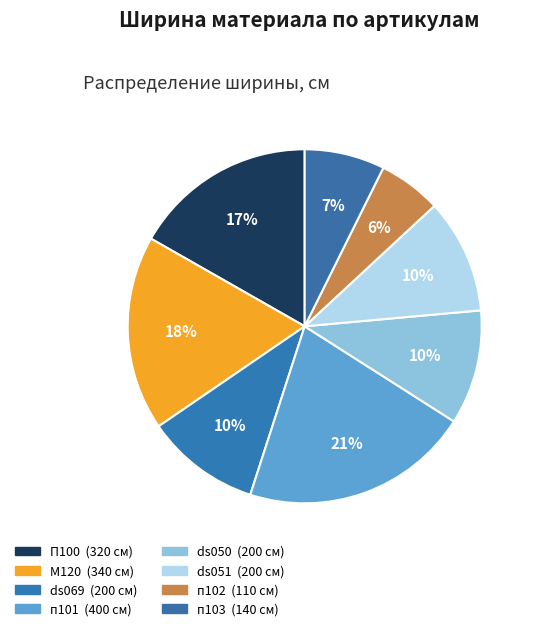

What percentage is NOT represented by ds050?

89.5%